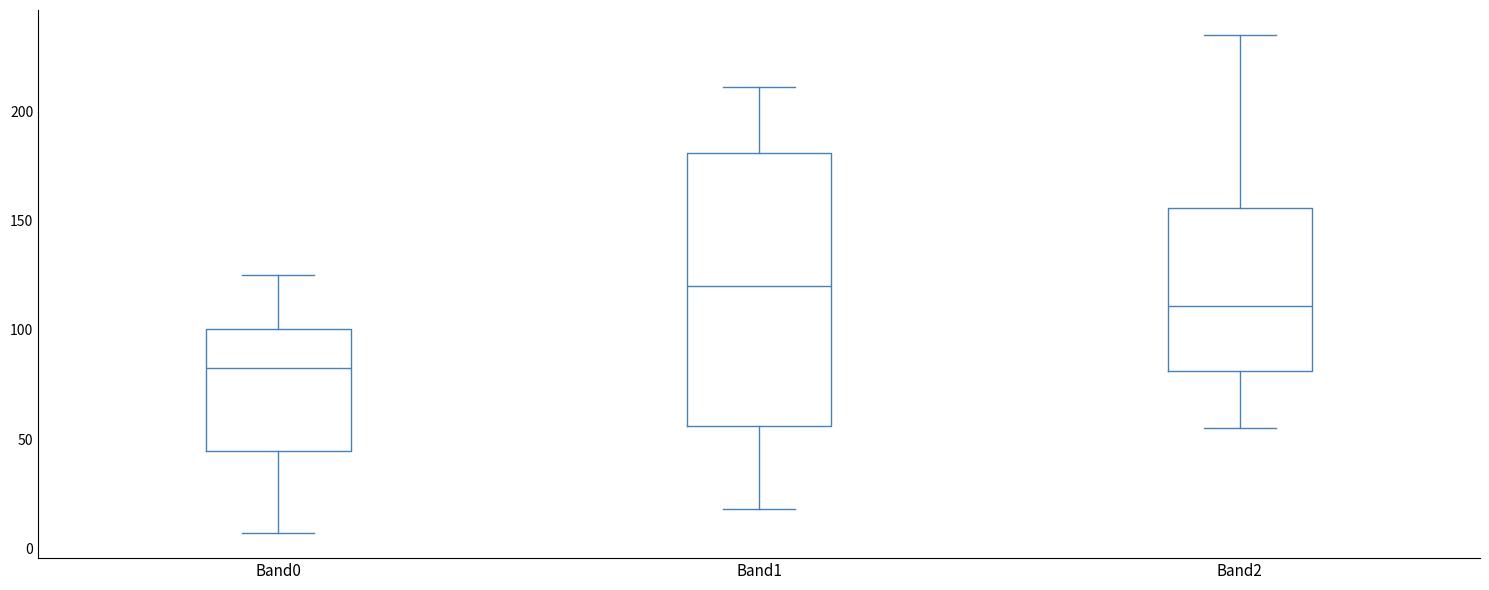

Which box's median line is the lowest?

Band0